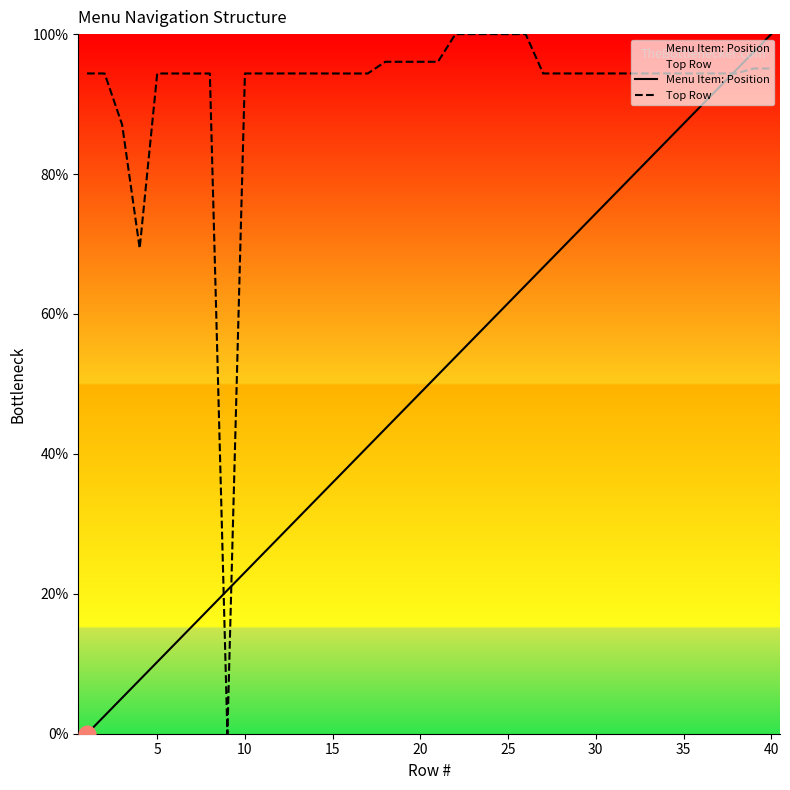

At which label does Menu Item: Position reach its peak?

40